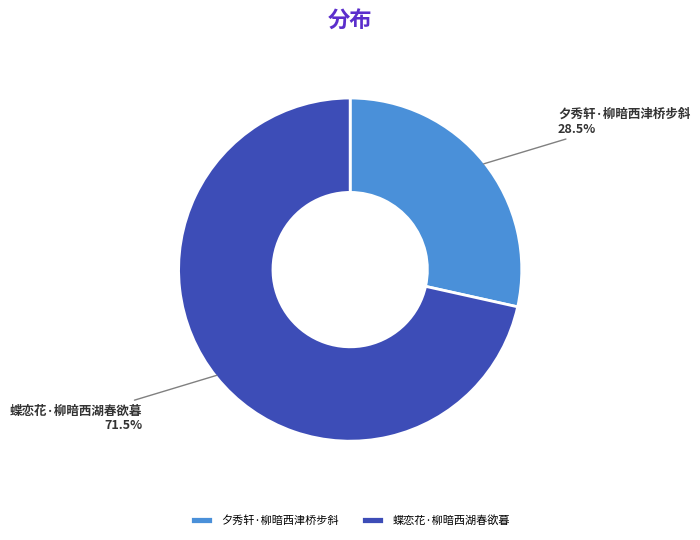

How much of the chart is everything except 蝶恋花·柳暗西湖春欲暮?

28.5%